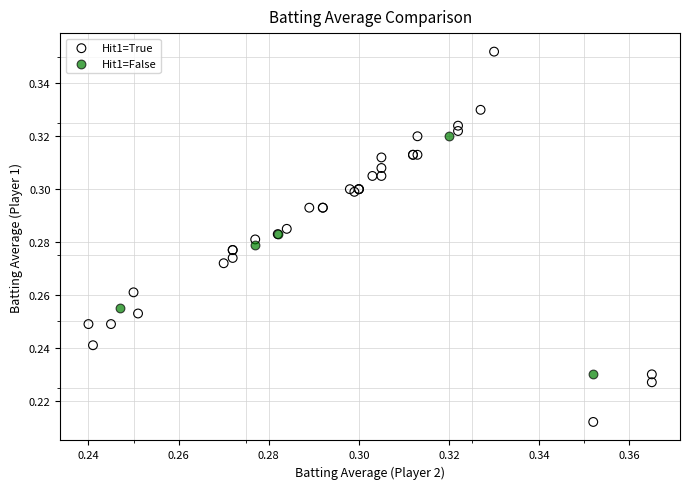

Which series has the widest spread of Y values?

Hit1=True